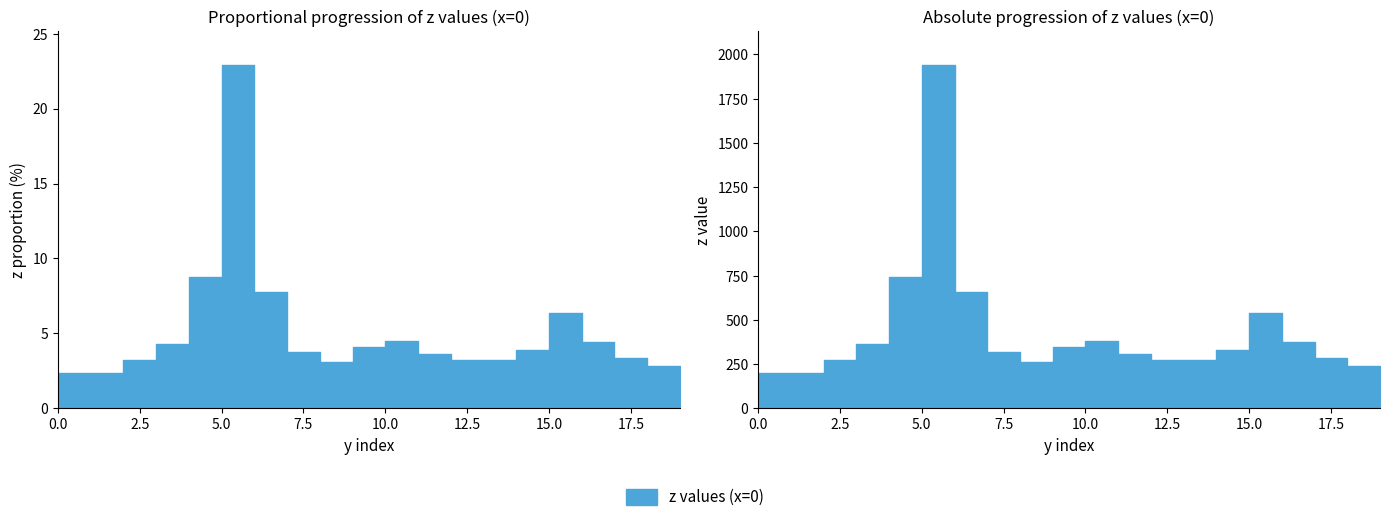

Reading left to right, extract all data points from this chart.

2.4	2.3	3.3	4.3	8.8	22.9	7.7	3.7	3.1	4.1	4.5	3.6	3.2	3.2	3.9	6.4	4.4	3.4	2.8	2.0